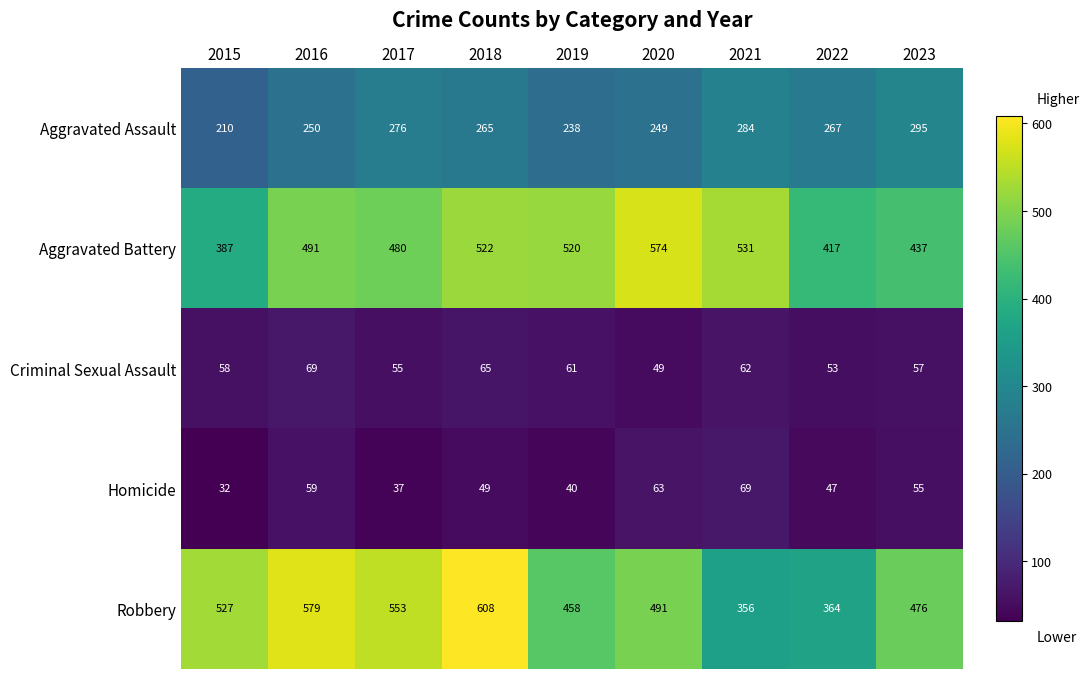

Between 2015 and 2020, which series saw the biggest shift?

Aggravated Battery